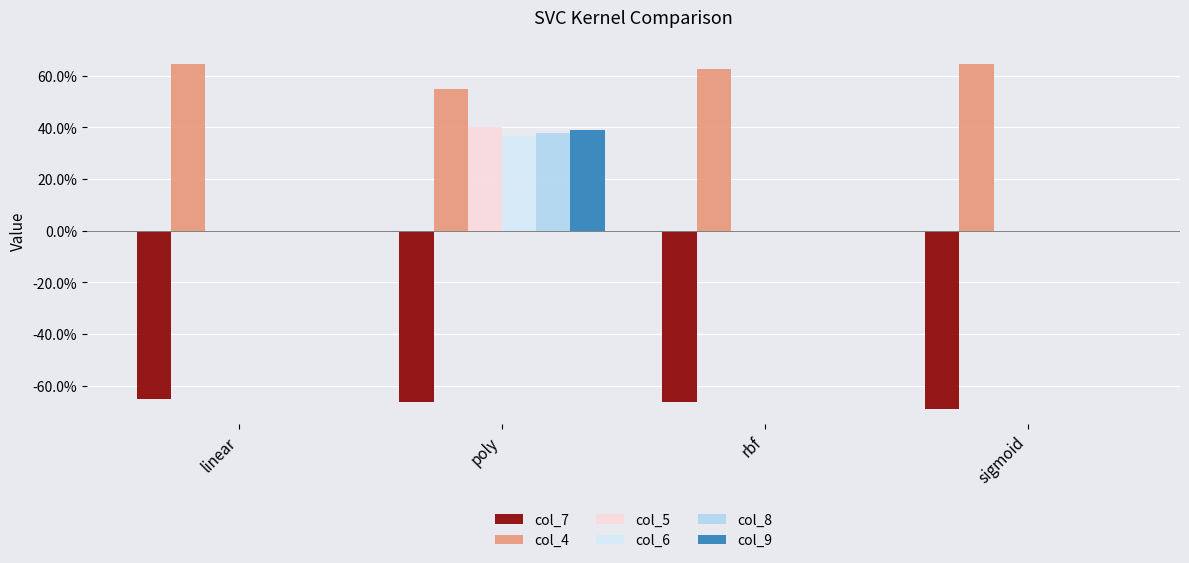

Where is col_4 nearest to the value 0?

poly